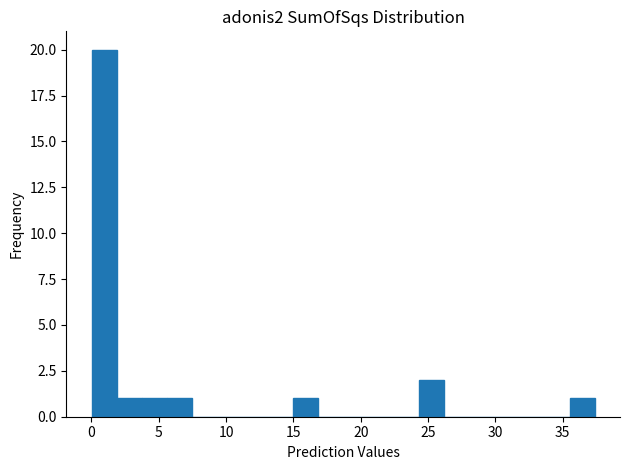

Read against the x-axis, roughly where is the centre of the tallest bar?

1.0